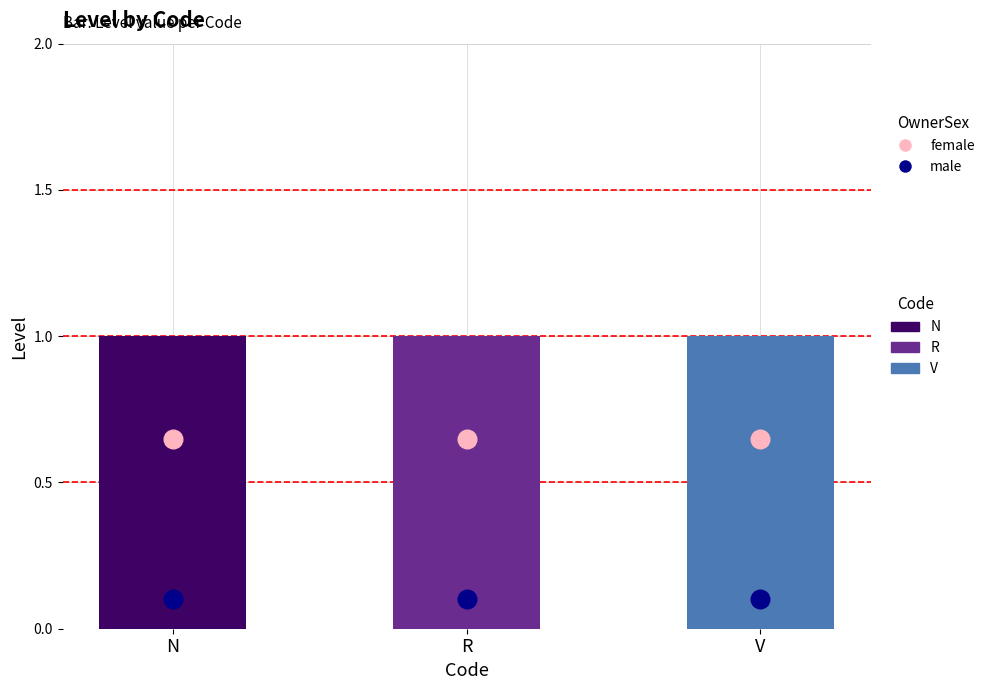

Which series has the widest spread of Y values?

Level